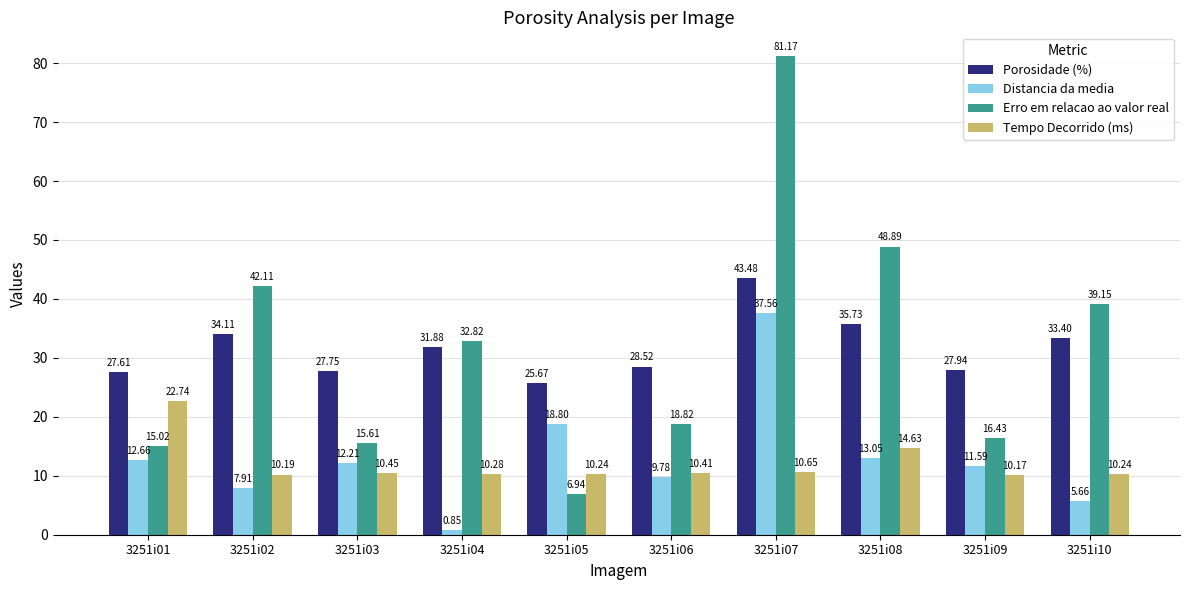

What value does the Porosidade (%) series have at 3251i01?

27.6